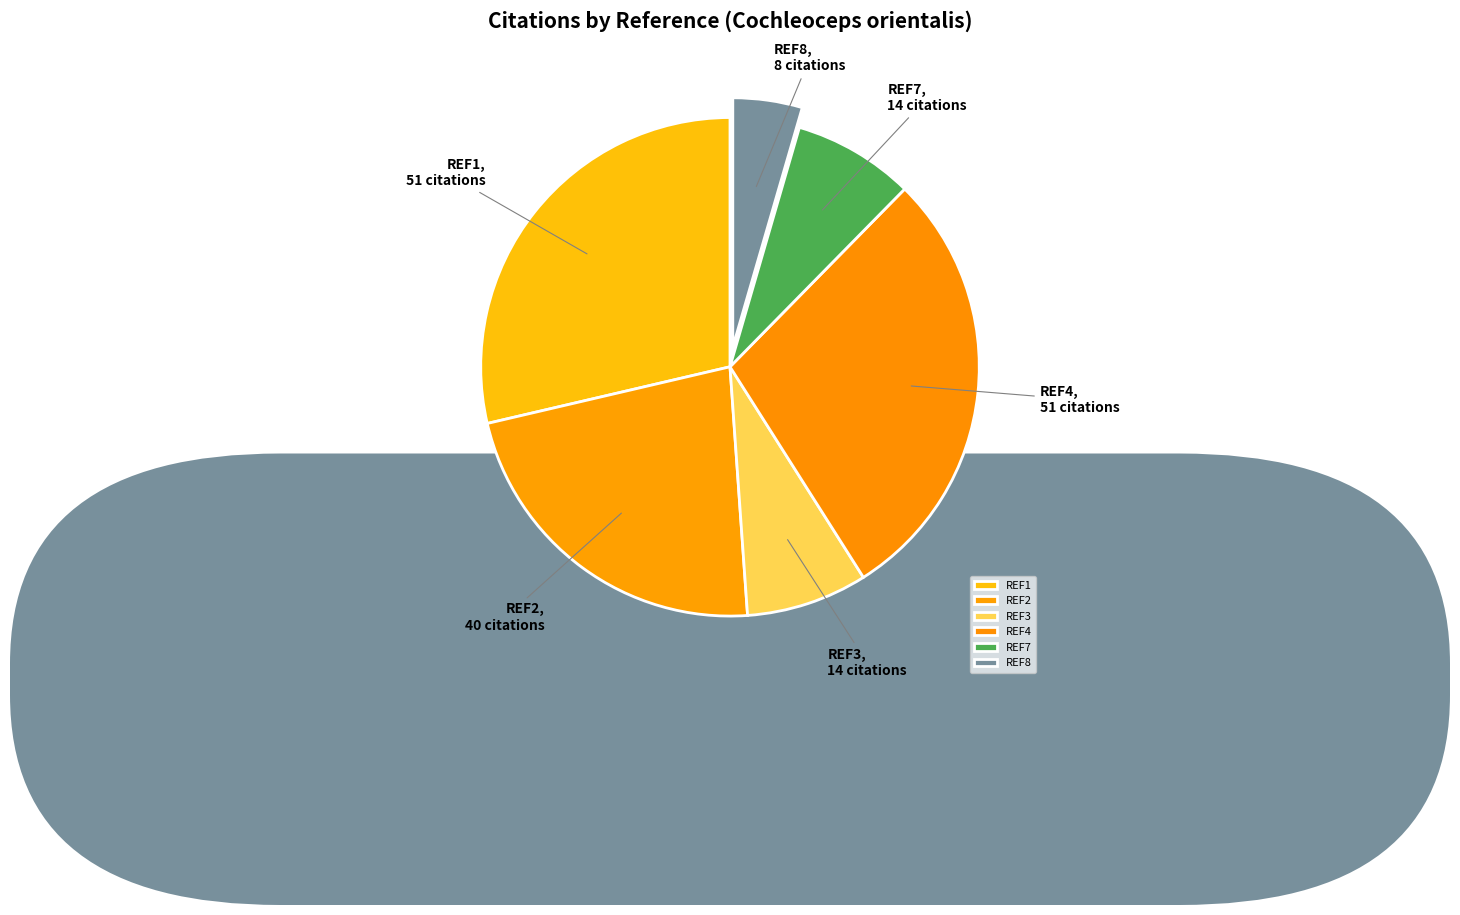

Approximately how many times larger is the value at REF8 compared to REF3?

0.6